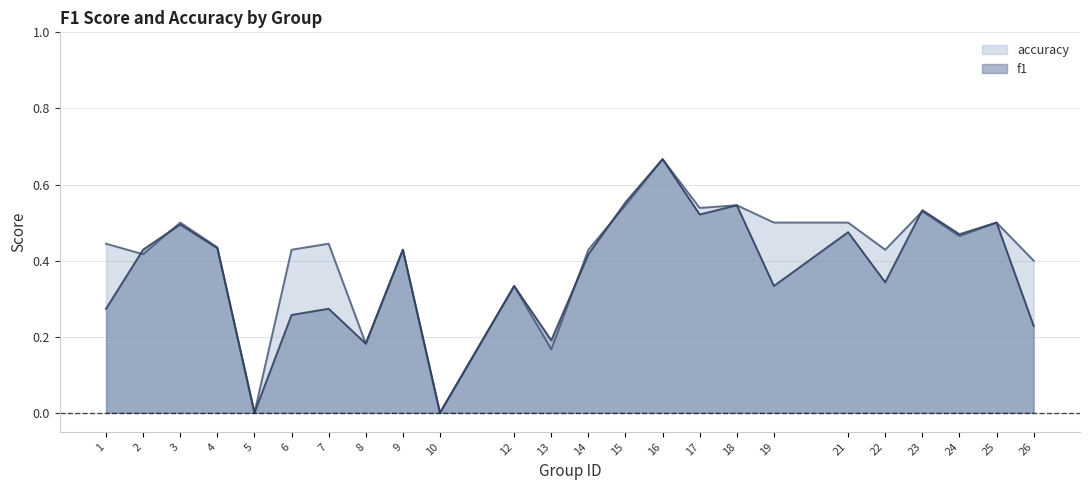

List the series in order of their overall mean, lowest first.

f1, accuracy